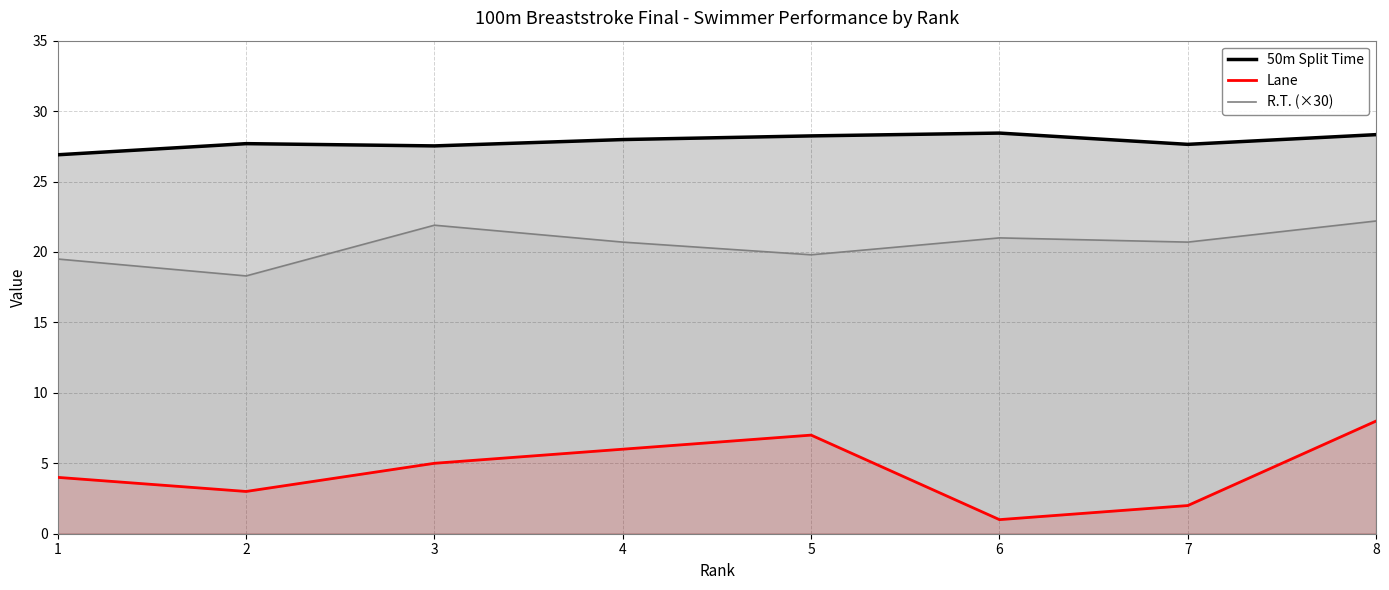

Does the chart display data point markers on the line(s)?

No